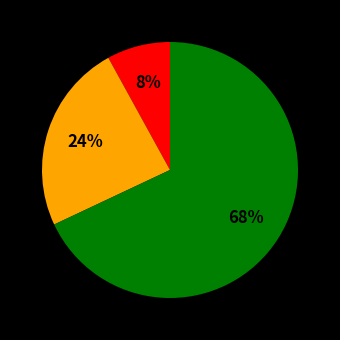

Is there a majority slice in this chart?

Yes